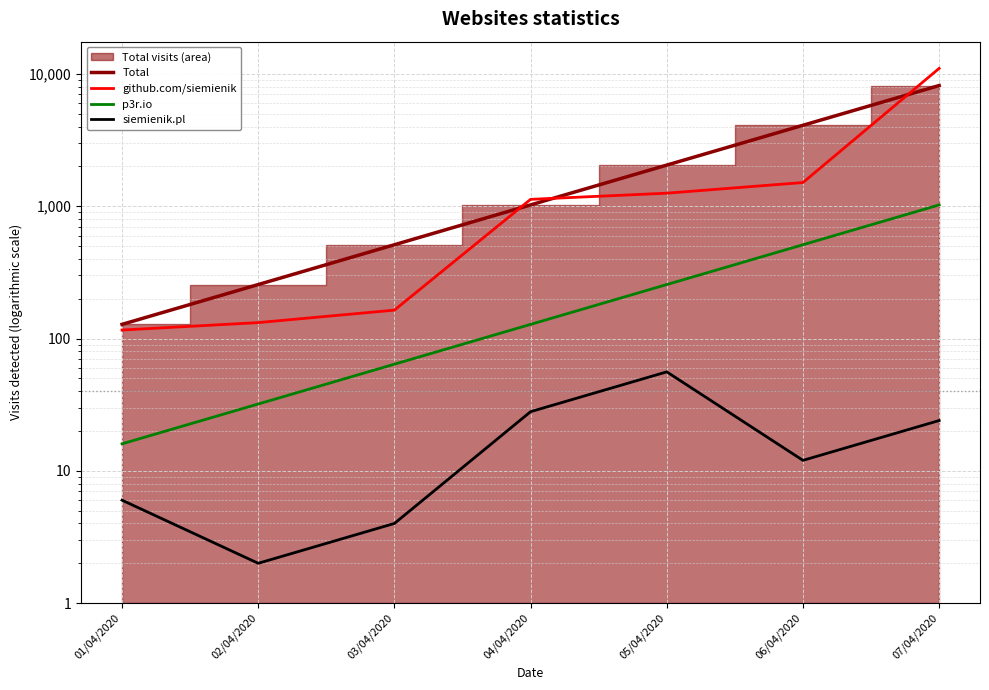

At which label does github.com/siemienik first exceed 1128?

05/04/2020